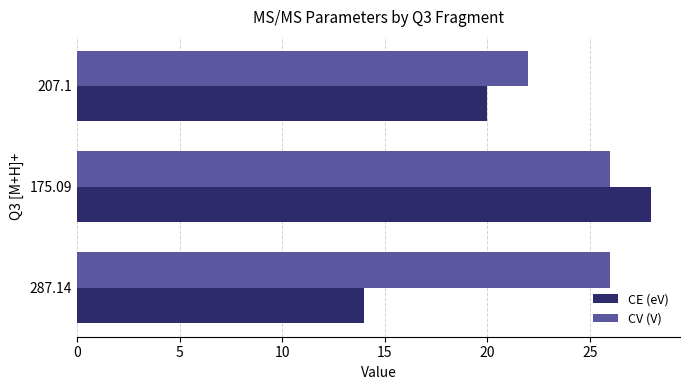

Which series has the largest range (max minus min)?

CE (eV)